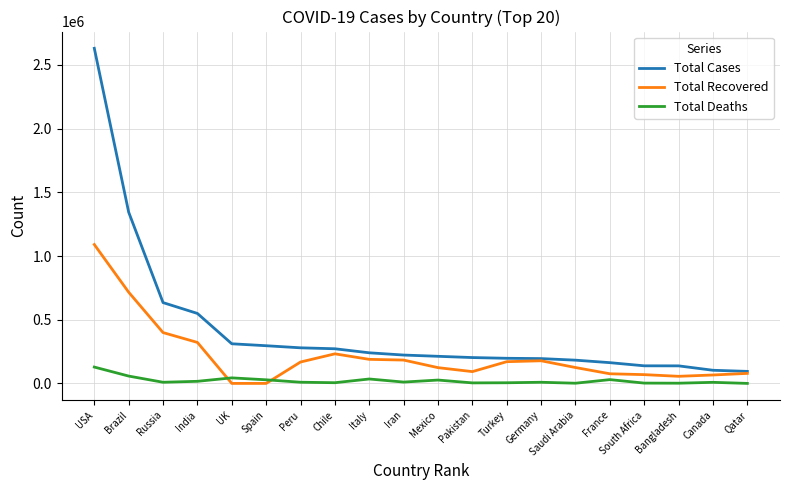

Does the chart display data point markers on the line(s)?

No